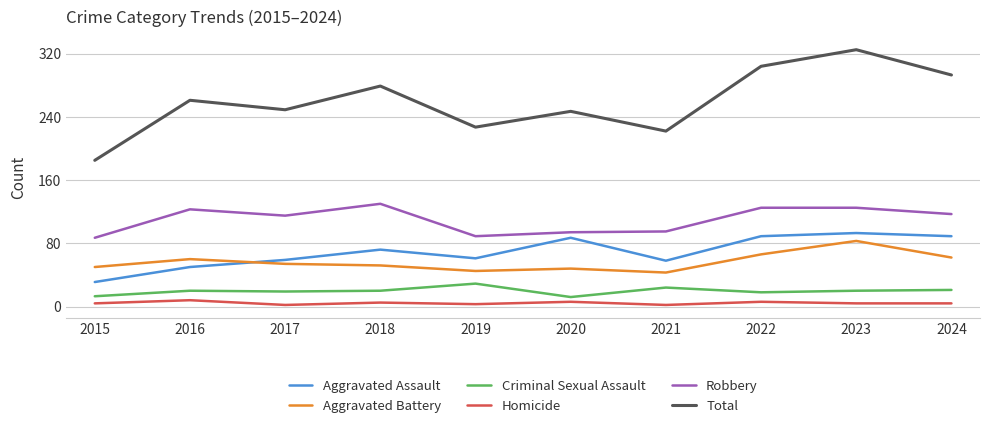

The Criminal Sexual Assault series shows 35 at 2016. True or false?

False